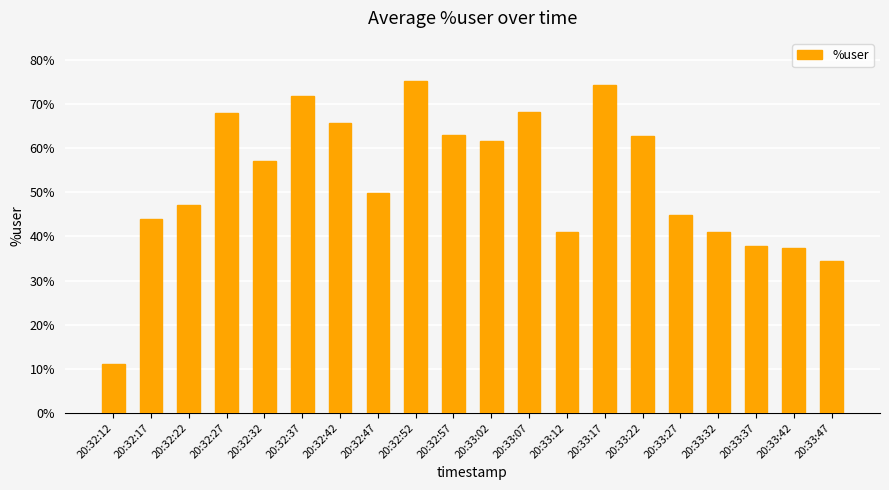

At which category does the chart reach its minimum across all series?

20:32:12